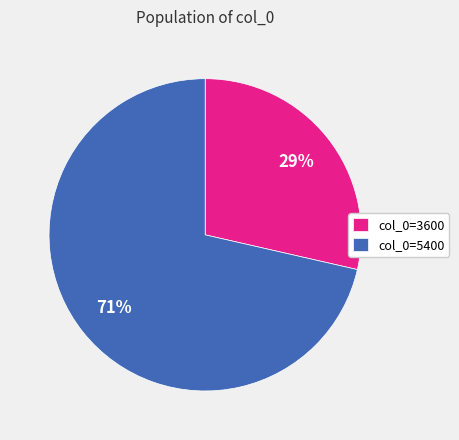

To the nearest percent, what is the average slice percentage?

50%